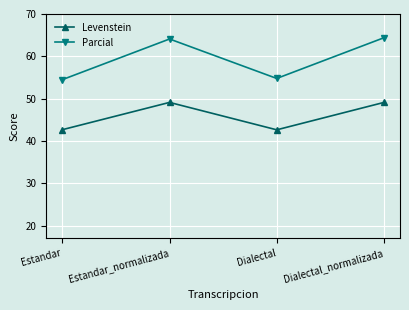

What is the label of the 3rd point from the left?

Dialectal